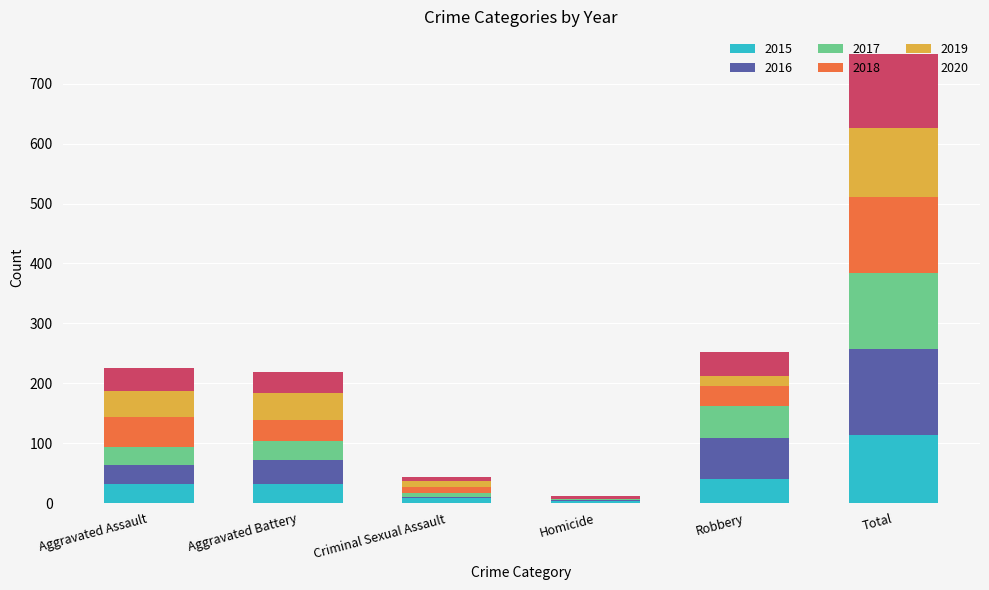

What is the highest value of the 2015 series?

114